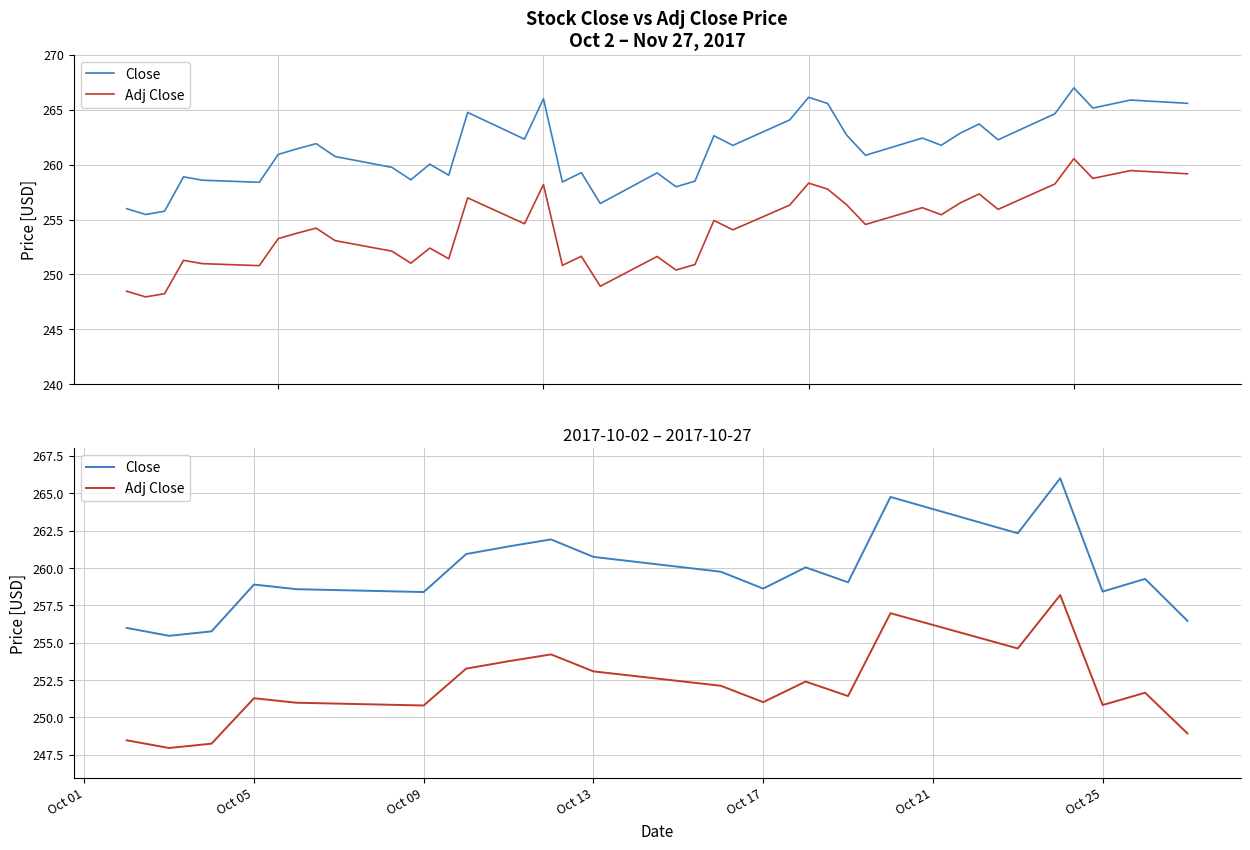

What is the highest value of the Close series?

266.0